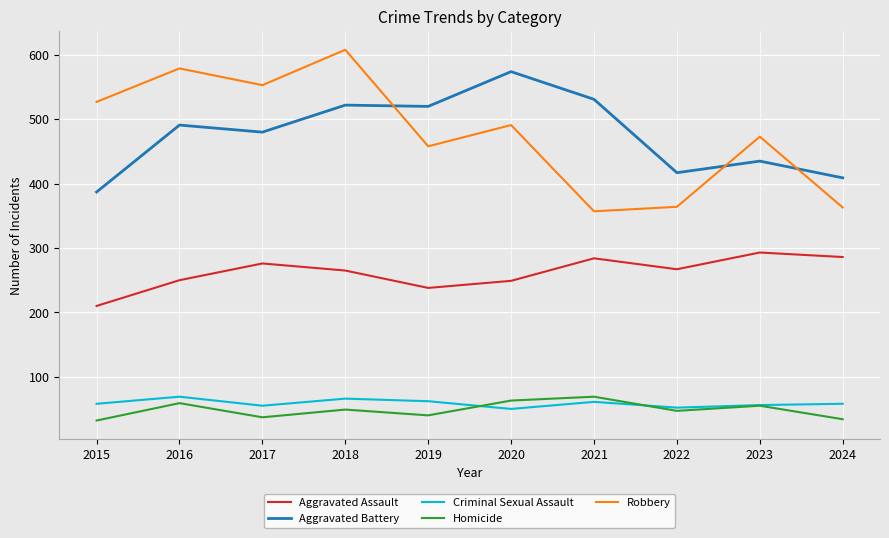

True or false: Aggravated Assault has a value of 265 at 2018.

True